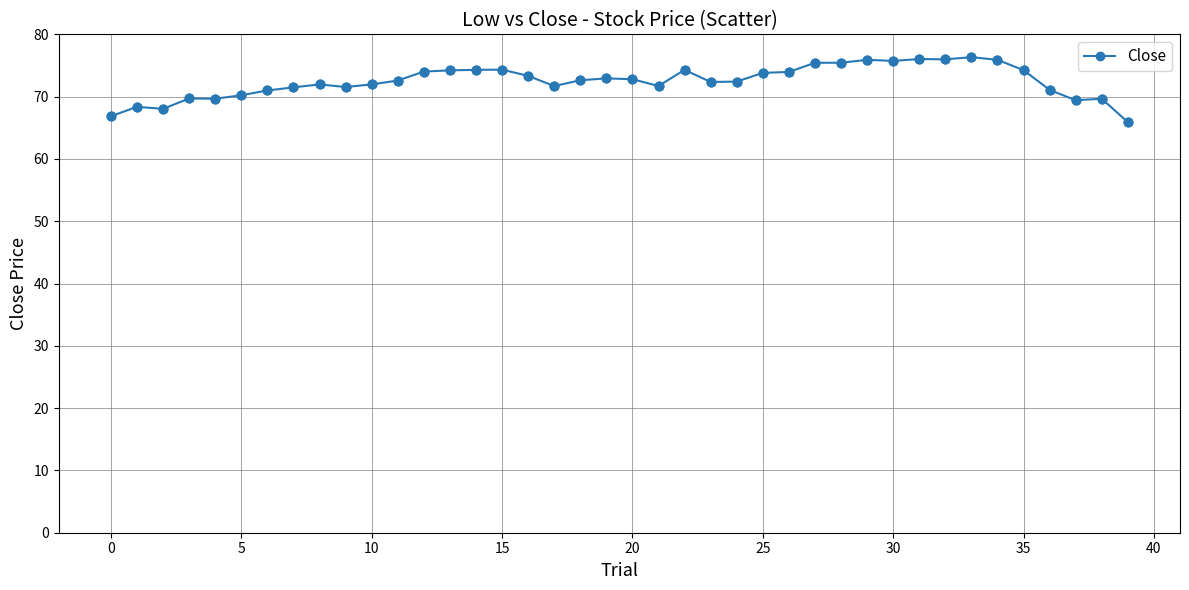

What is the average value?

72.5